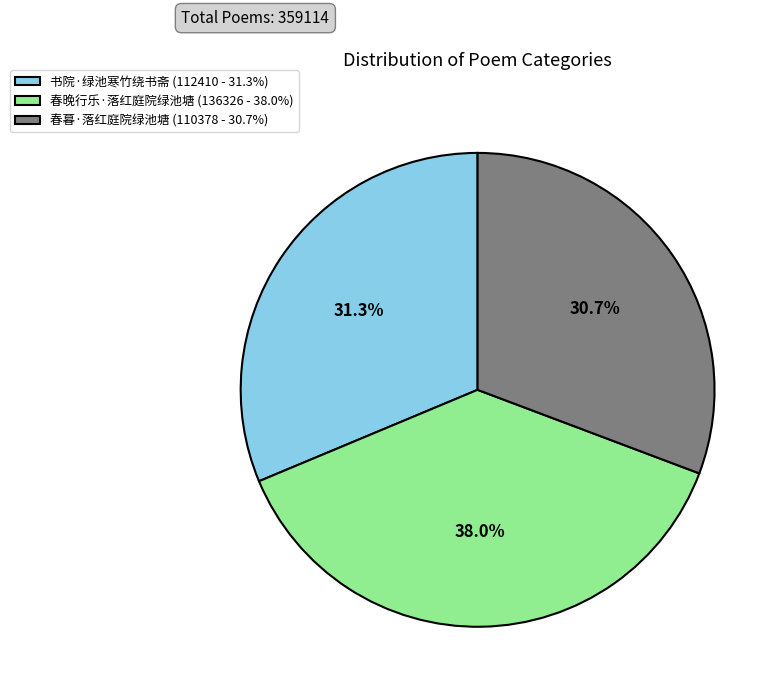

What is the smallest slice in the pie chart?

春暮·落红庭院绿池塘